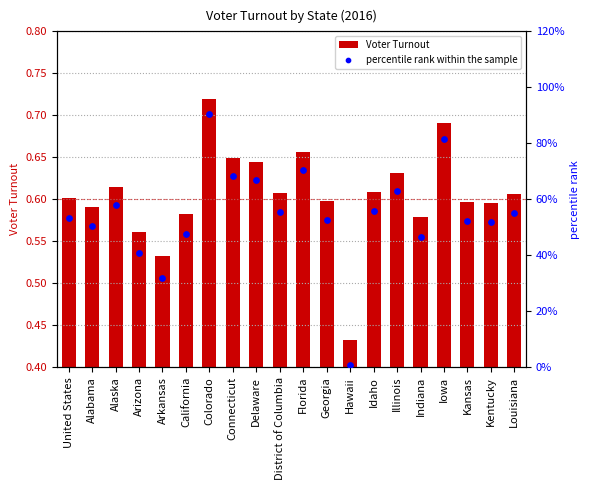

Which series has the largest total across all categories?

percentile rank within the sample